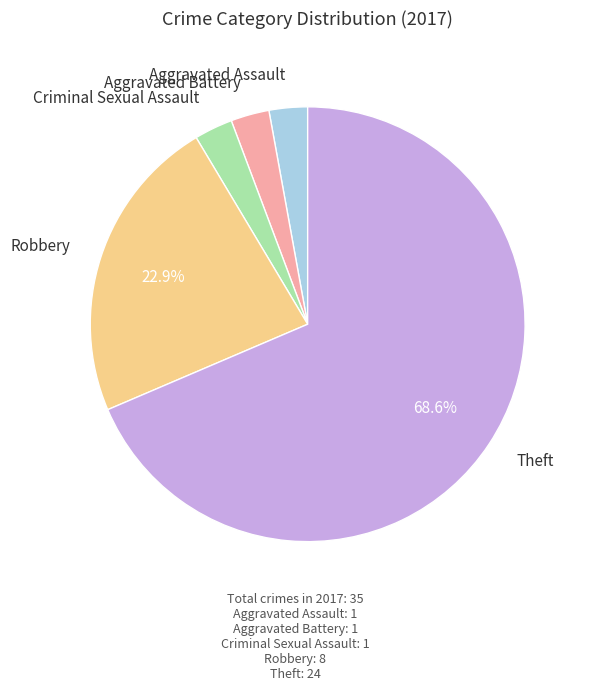

Count the number of slices in the pie.

5